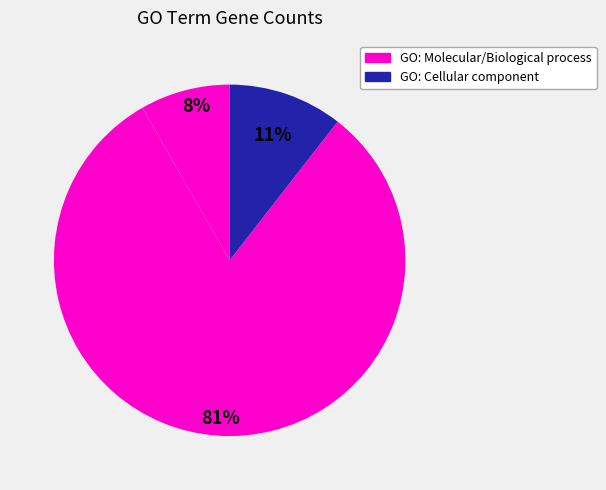

How many slices are in this pie chart?

3